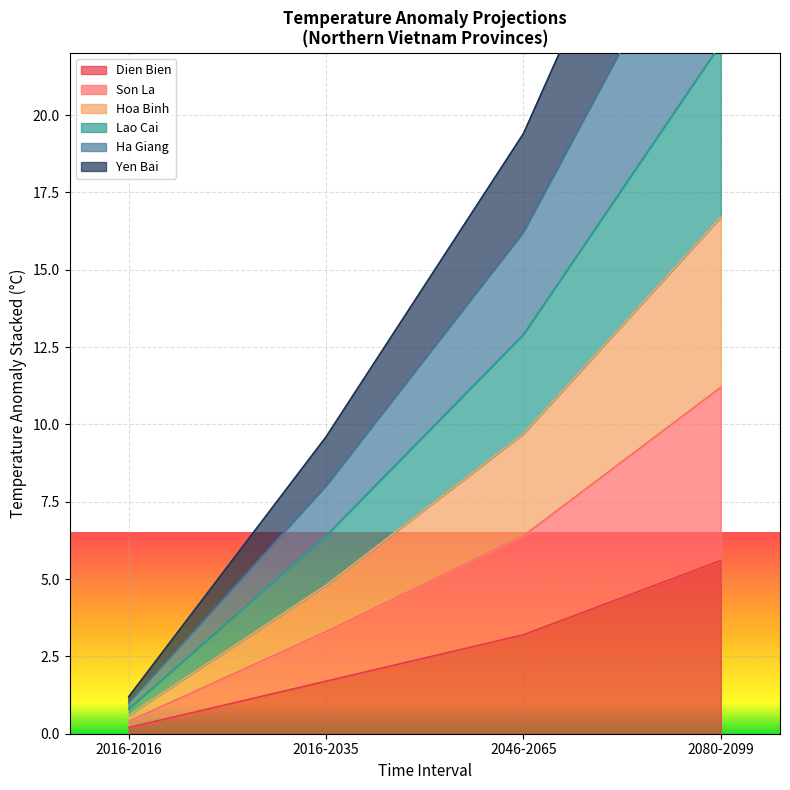

Which series changed the most between 2046-2065 and 2080-2099?

Son La